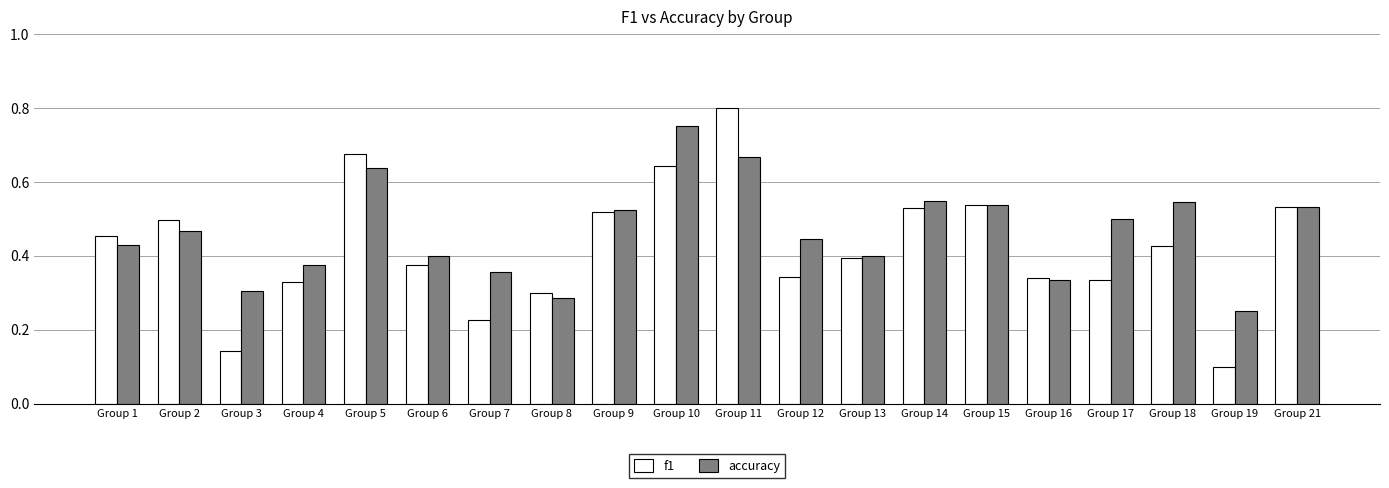

At Group 11, list the series in order from largest to smallest.

f1, accuracy